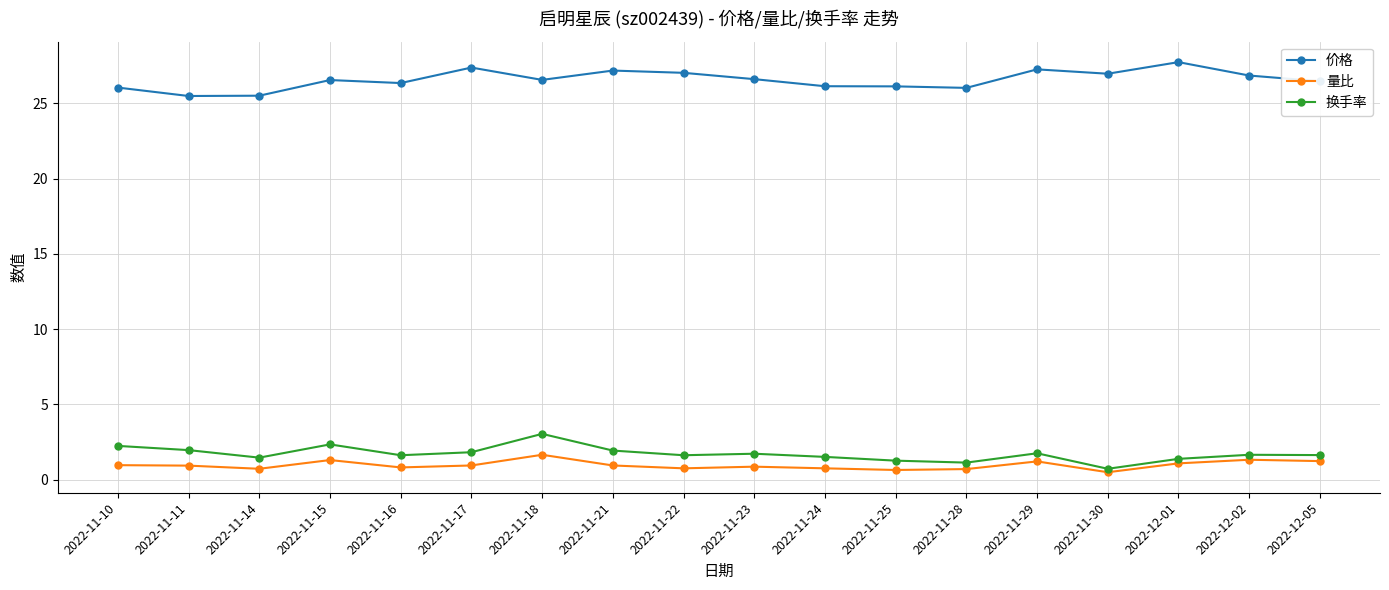

At how many categories does at least one series exceed 18?

18